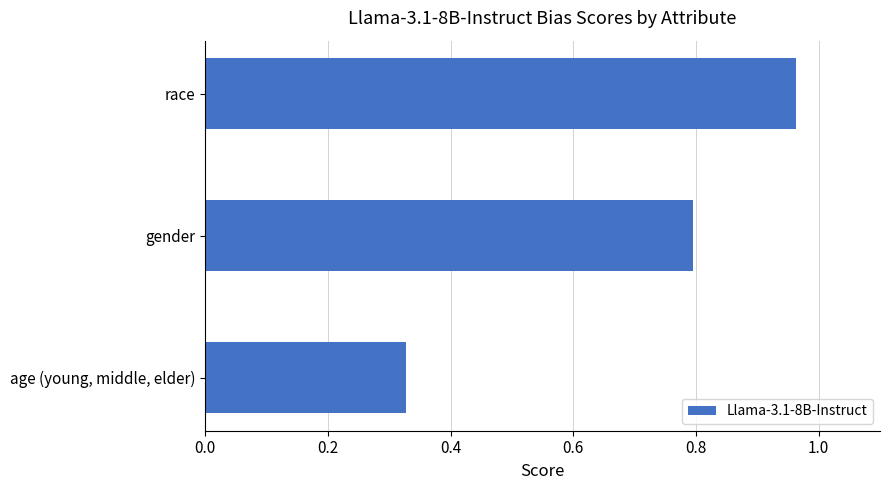

The value at gender is 0.3. True or false?

False